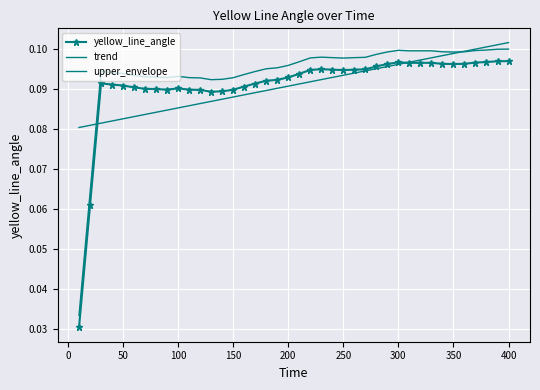

How many trend values are between 0 and 1?

40